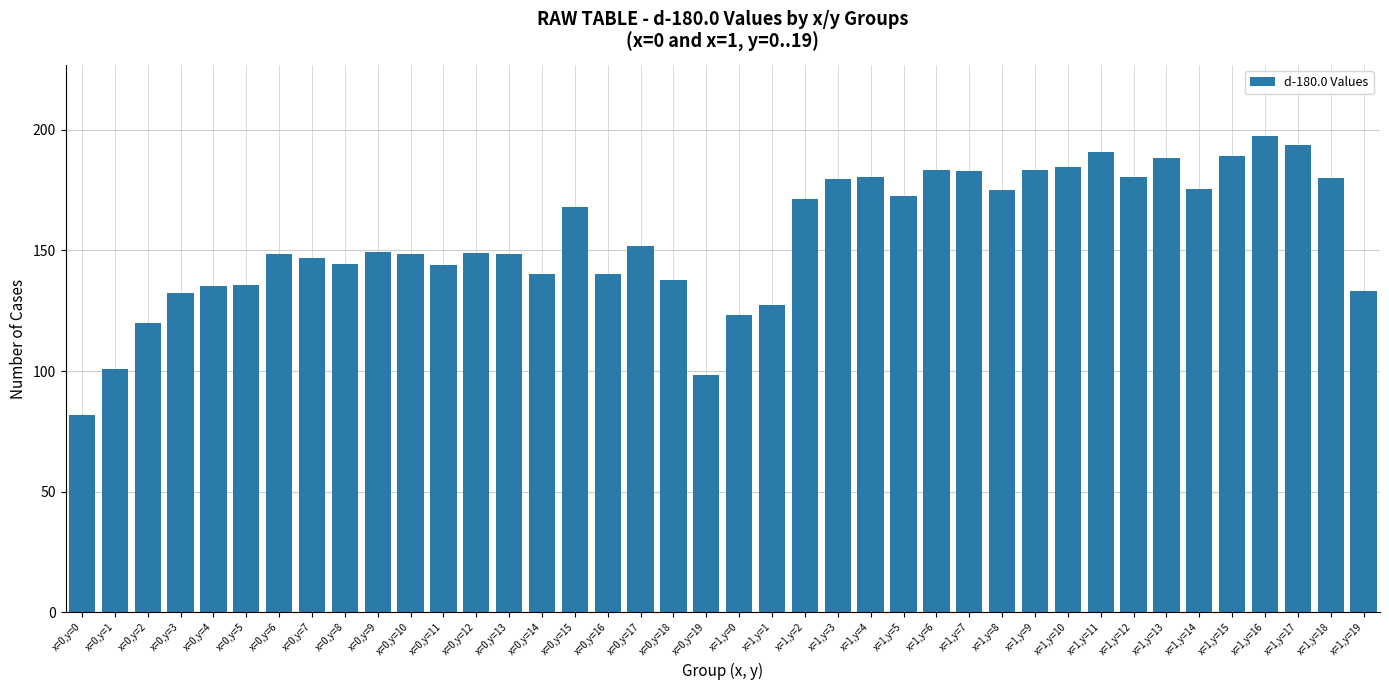

What is the smallest value displayed?

81.7